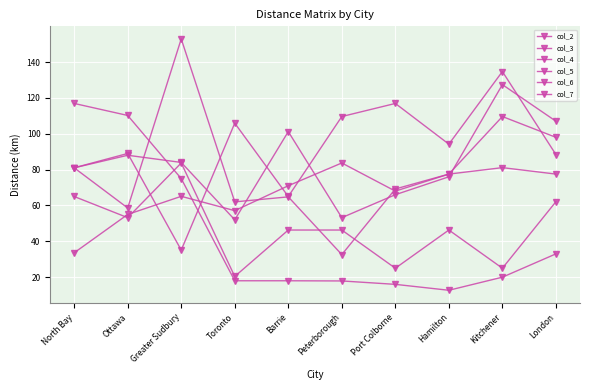

How many lines are shown in the chart?

6